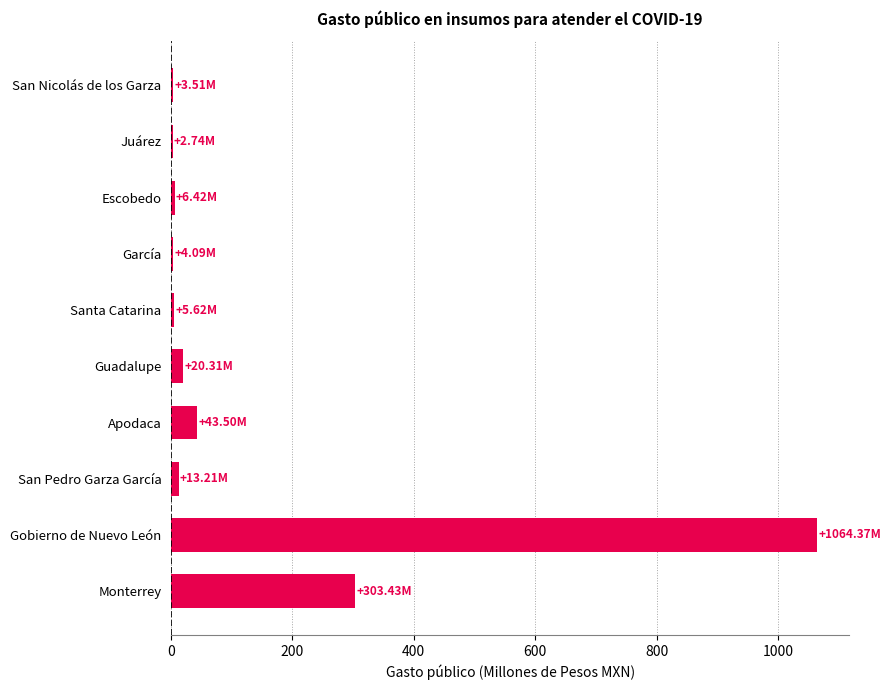

Where is the data nearest to the value 533?

Monterrey